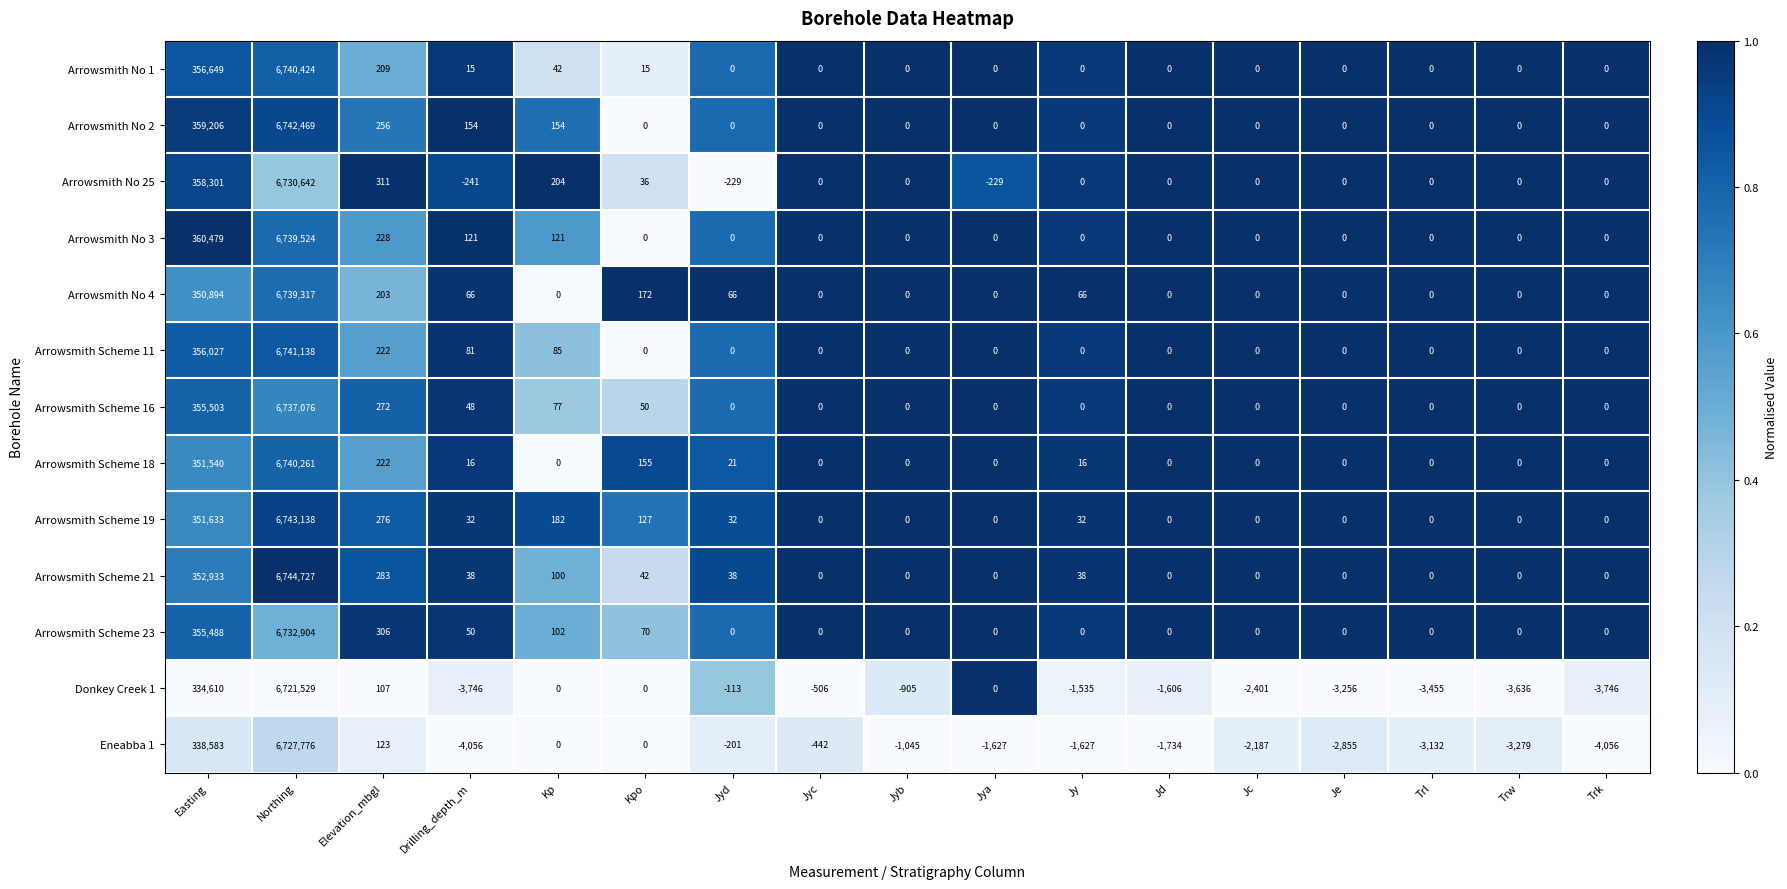

List the series in order of their peak value, highest first.

Arrowsmith Scheme 21, Arrowsmith Scheme 19, Arrowsmith No 2, Arrowsmith Scheme 11, Arrowsmith No 1, Arrowsmith Scheme 18, Arrowsmith No 3, Arrowsmith No 4, Arrowsmith Scheme 16, Arrowsmith Scheme 23, Arrowsmith No 25, Eneabba 1, Donkey Creek 1